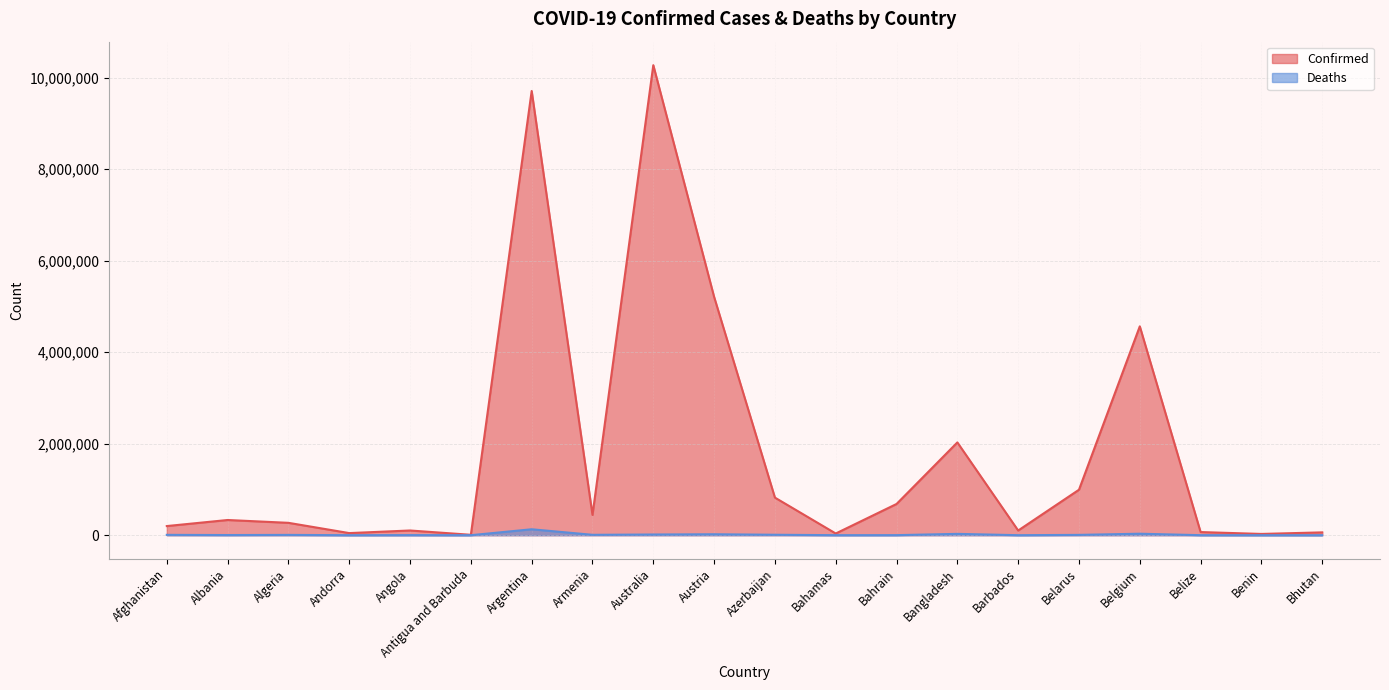

Rank the series by their average value, from lowest to highest.

Deaths, Confirmed